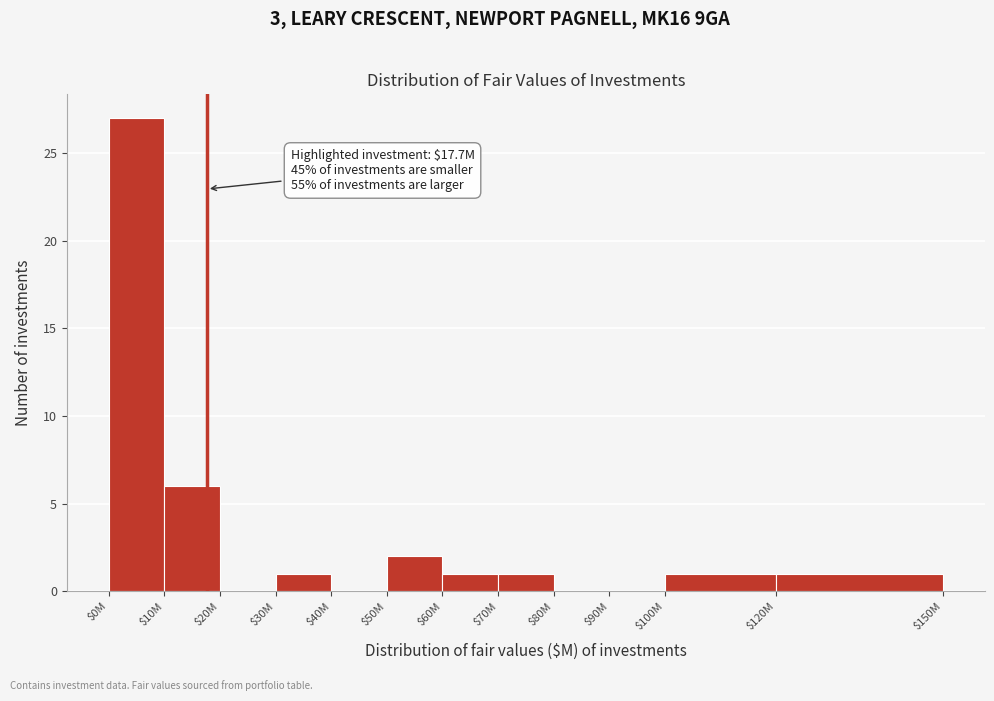

The chart shows a value of 3 at $10M. True or false?

False